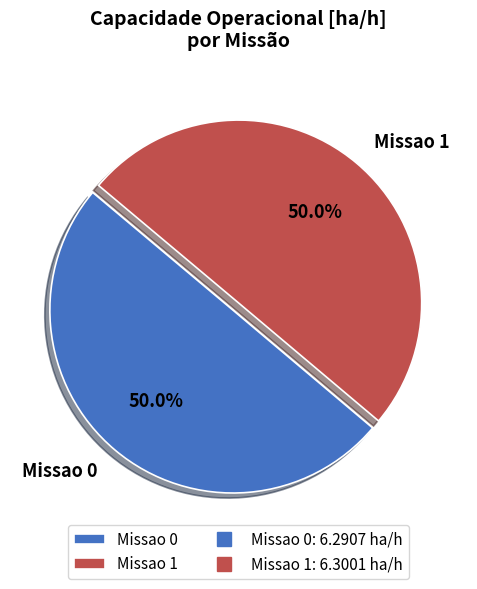

What is the ratio of the value at Missao 0 to the value at Missao 1?

1.0